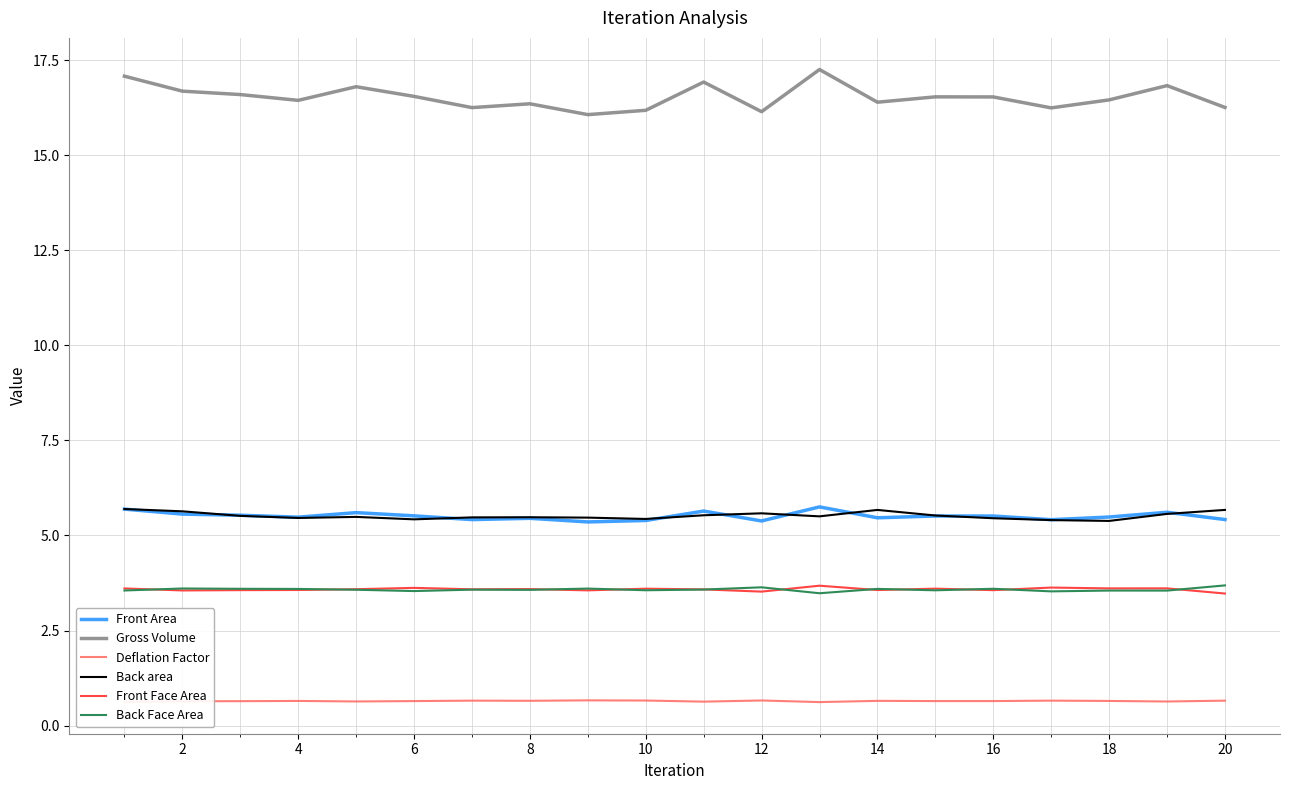

What is the difference between the maximum and minimum values in the Front Face Area series?

0.2